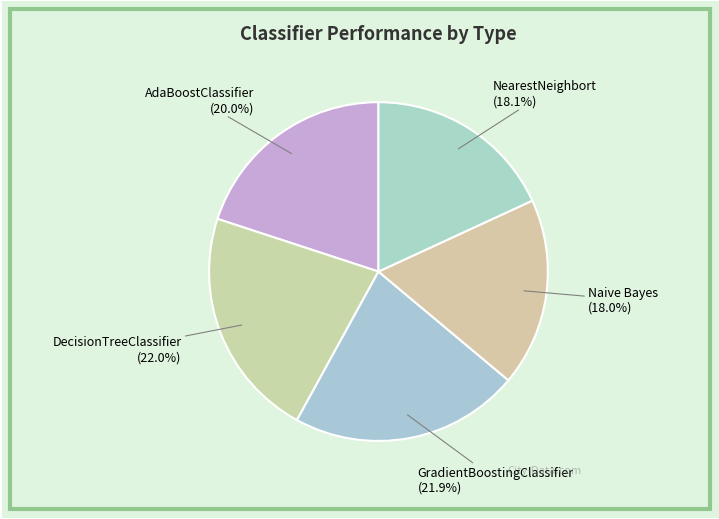

The NearestNeighbort slice represents 18% of the pie. True or false?

True